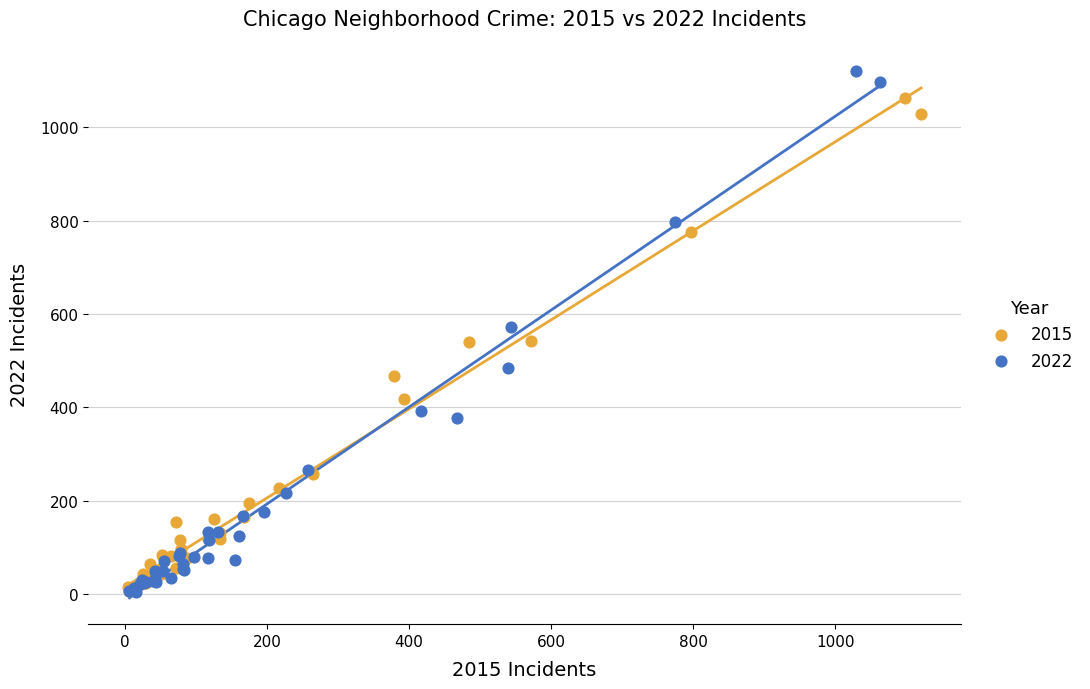

Which series has the widest spread of Y values?

2022